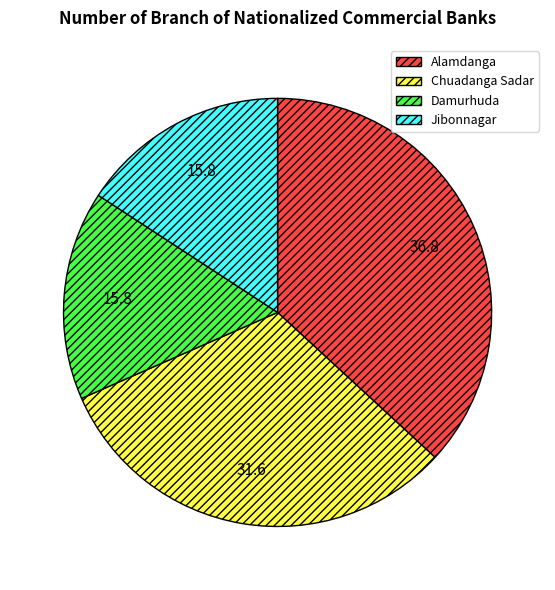

Does Jibonnagar represent more than half of the total?

No